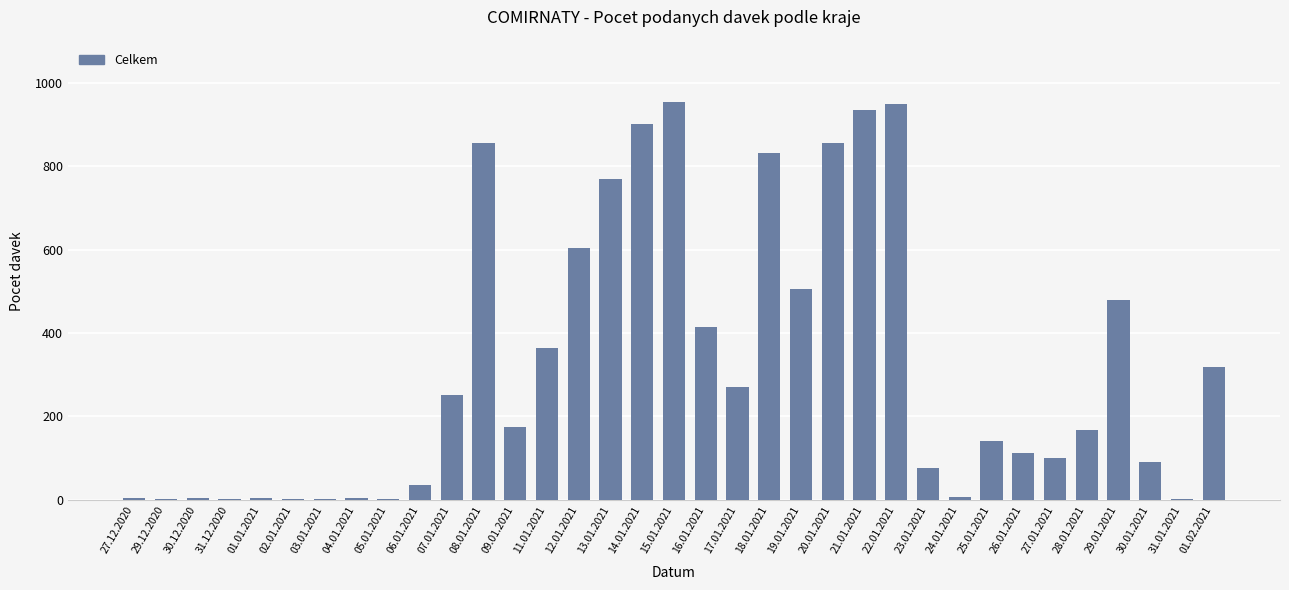

Is it true that the value at 07.01.2021 is 337?

False